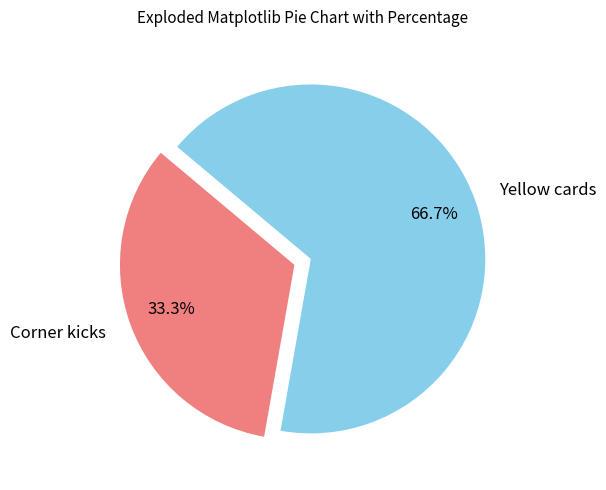

The Corner kicks slice represents 23% of the pie. True or false?

False